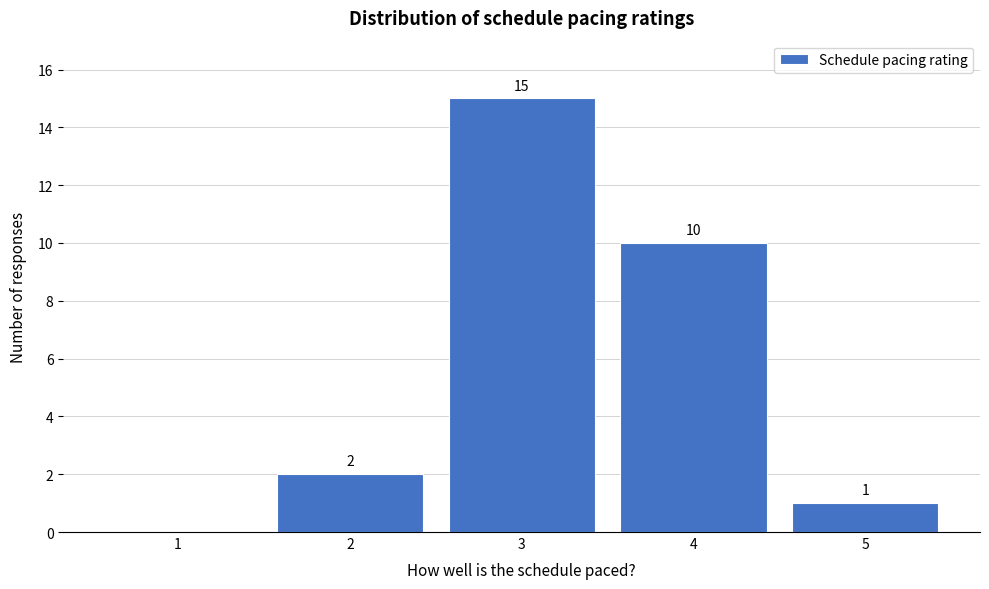

Which range on the x-axis has the tallest bar?

2.5 to 3.5